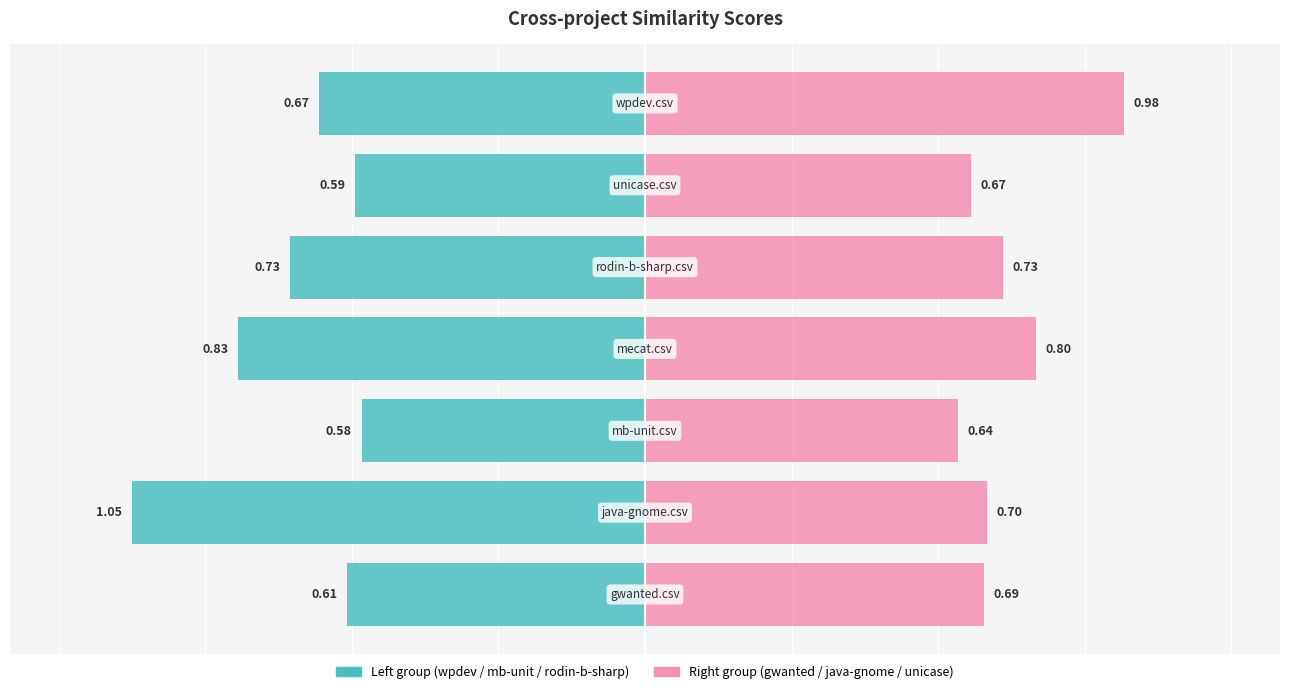

What is the value of the Left group (wpdev / mb-unit / rodin-b-sharp) bar at the 2nd from the left?

-1.1